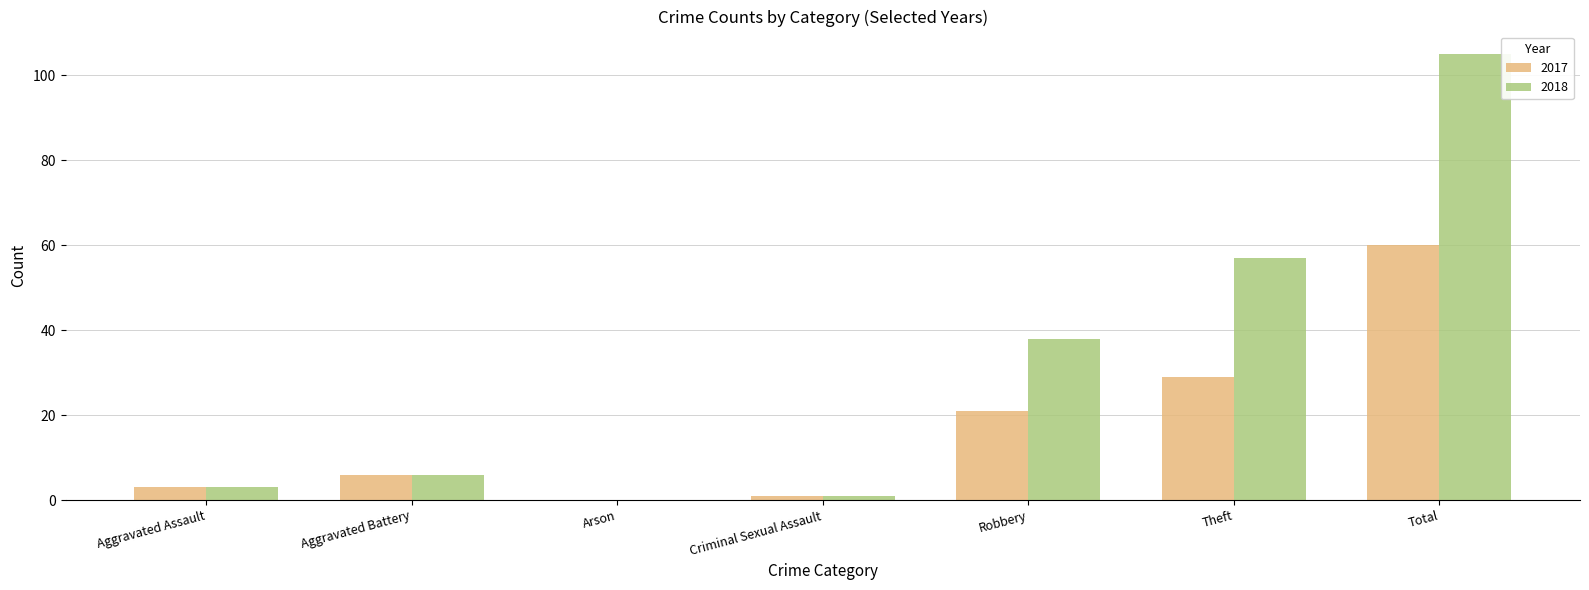

Does the chart contain stacked bars?

No